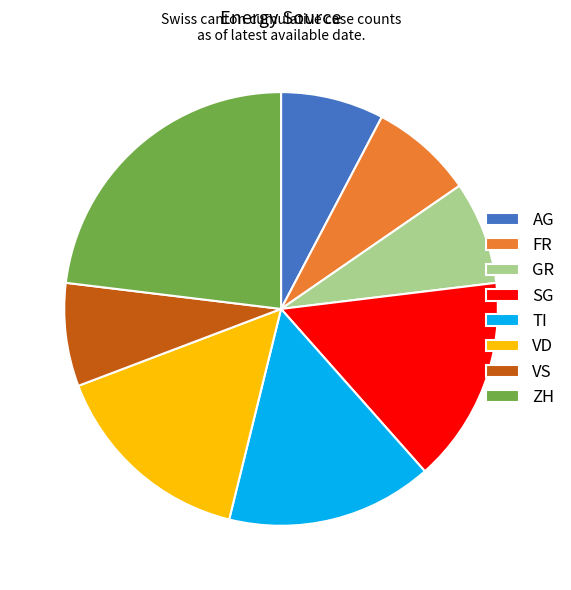

How many segments does this pie chart have?

8